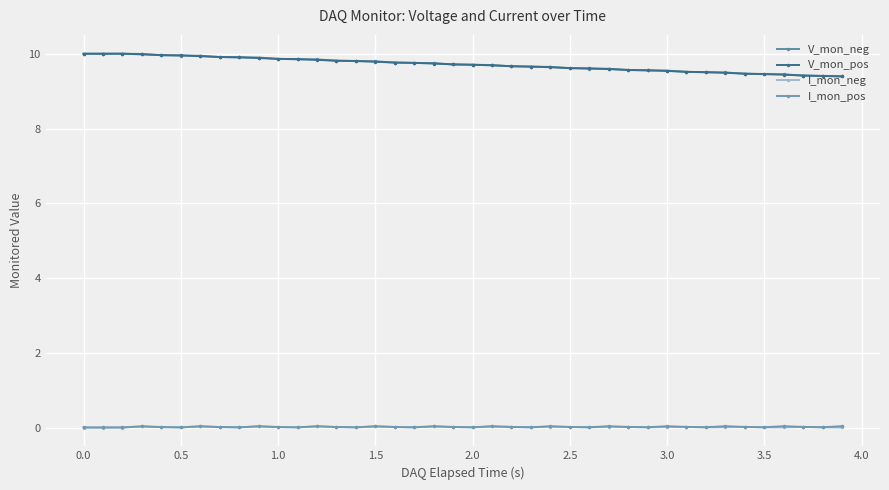

True or false: V_mon_neg and I_mon_neg intersect in this chart.

False